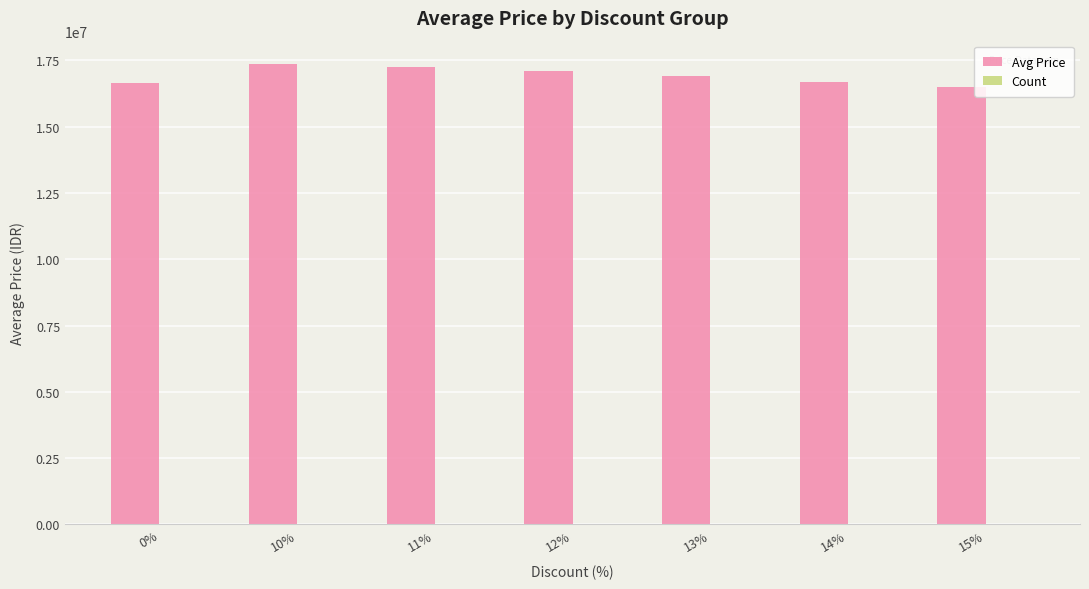

The value of Avg Price at 15% is 26949386.1. True or false?

False